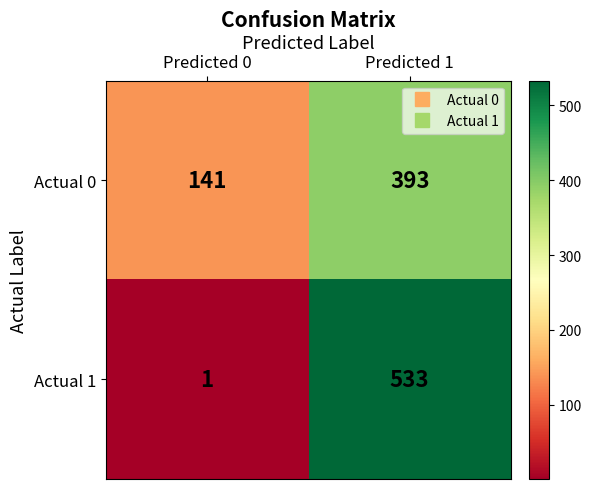

What is the minimum value shown in the chart?

1